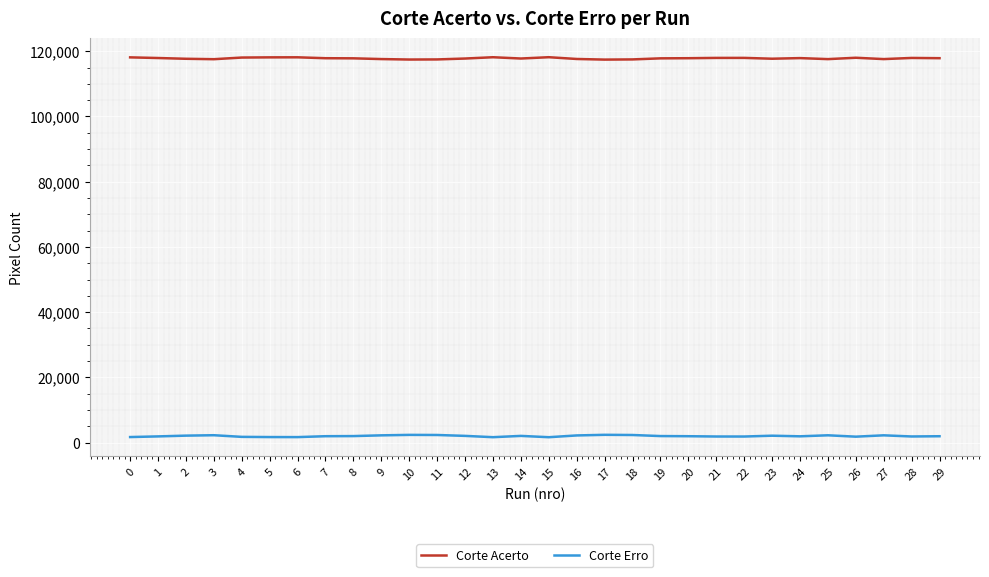

At 4, list the series in order from smallest to largest.

Corte Erro, Corte Acerto